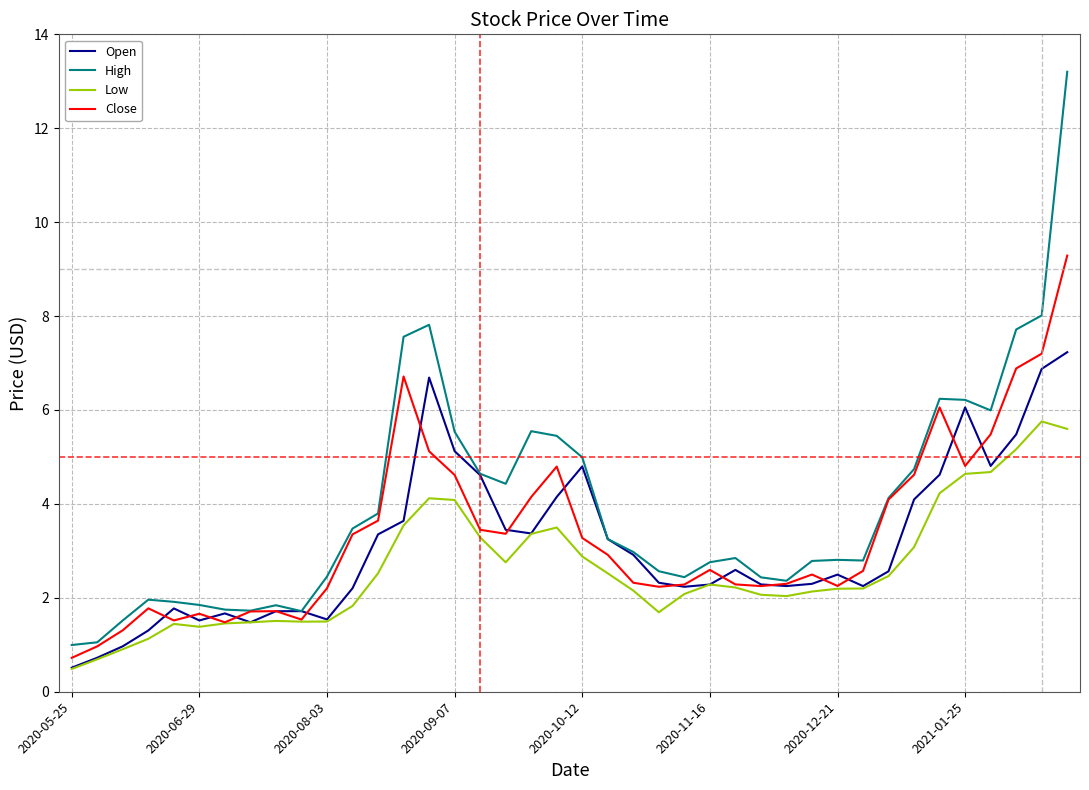

List the series in order of their peak value, lowest first.

Low, Open, Close, High